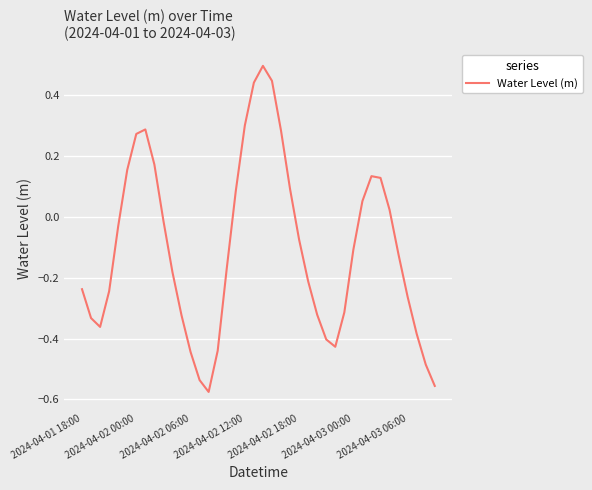

What is the difference between the maximum and minimum values?

1.1